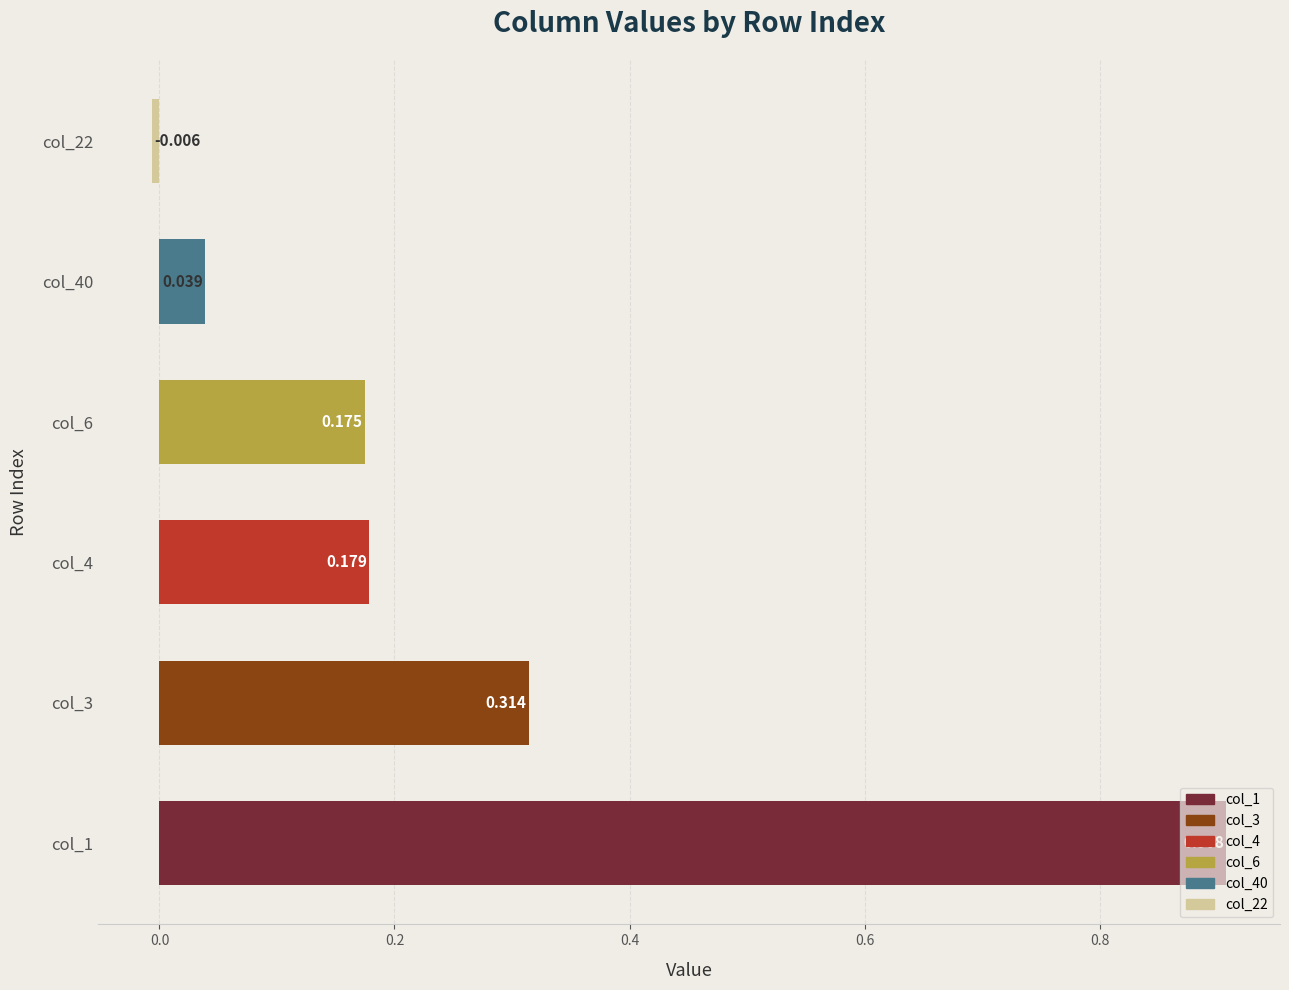

How many categories are shown in the chart?

6